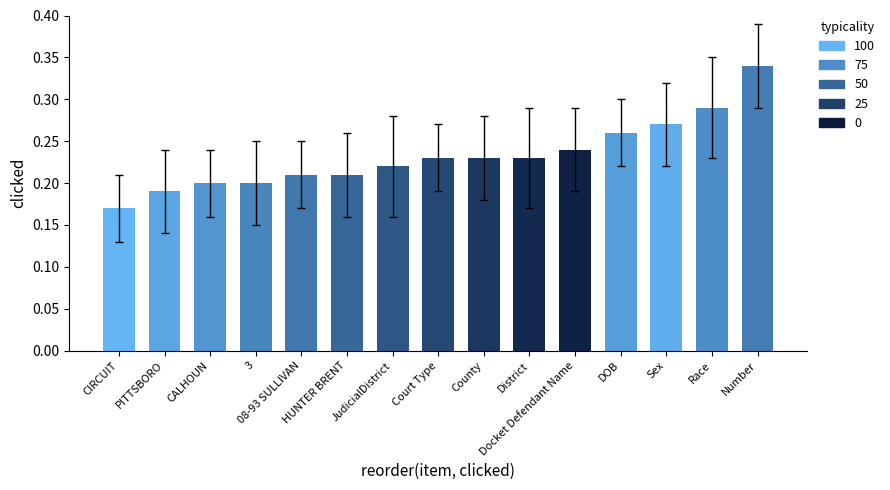

How many values are between 0 and 1?

15